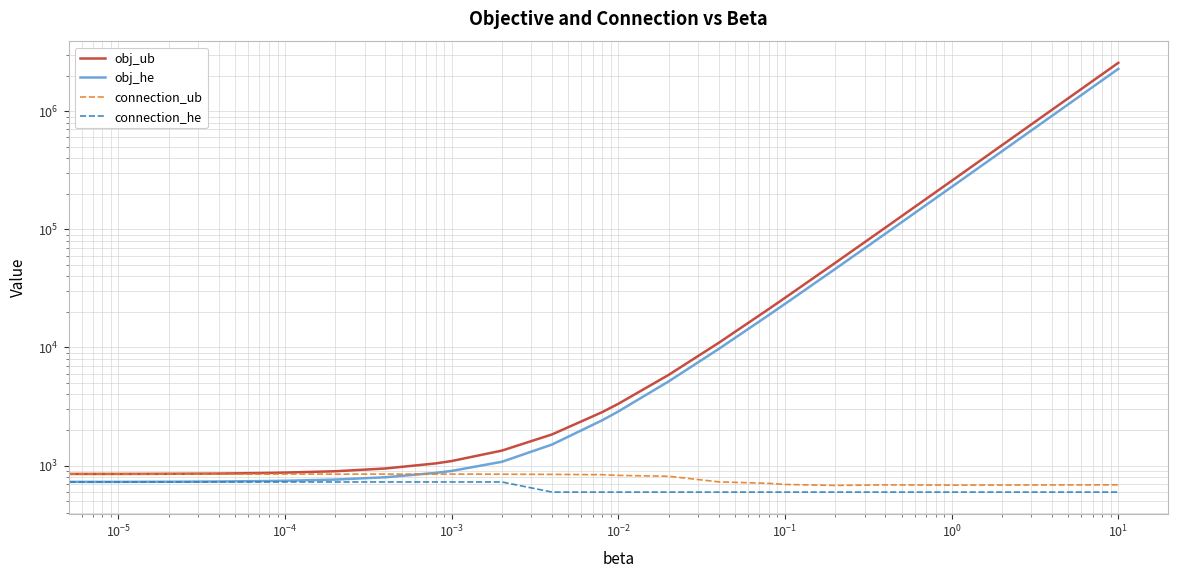

Rank the series by their maximum value, from highest to lowest.

obj_ub, obj_he, connection_ub, connection_he